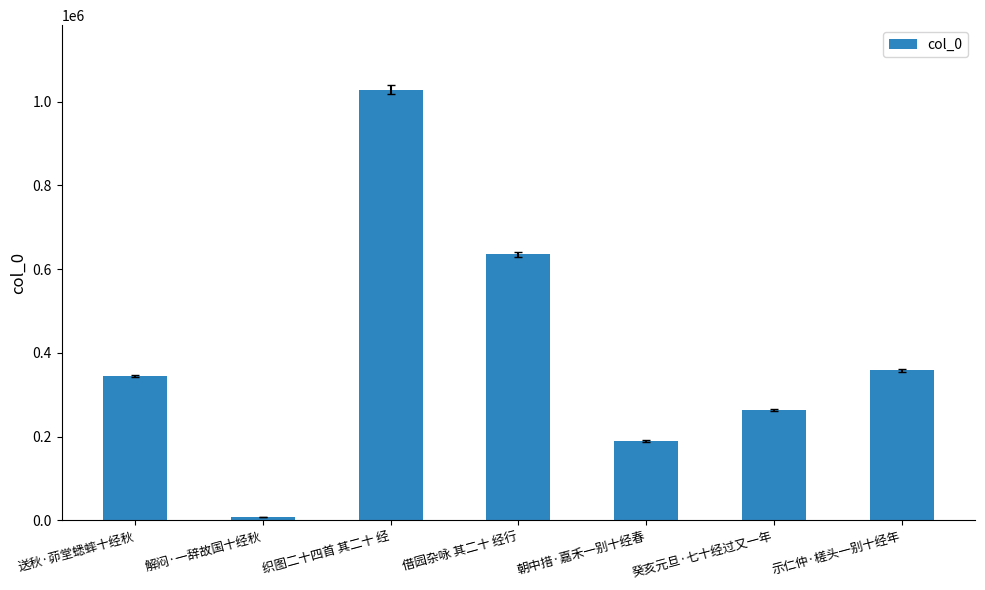

Rank the categories by value from highest to lowest.

织图二十四首 其二十 经, 借园杂咏 其二十 经行, 示仁仲·槎头一别十经年, 送秋·茆堂蟋蟀十经秋, 癸亥元旦·七十经过又一年, 朝中措·嘉禾一别十经春, 解闷·一辞故国十经秋